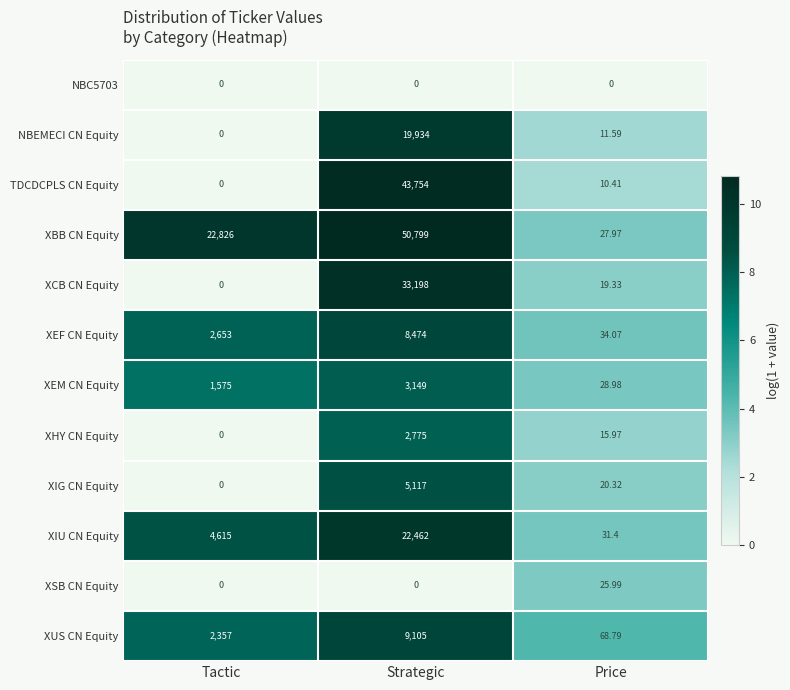

What is the total value across all series at Price?

294.8